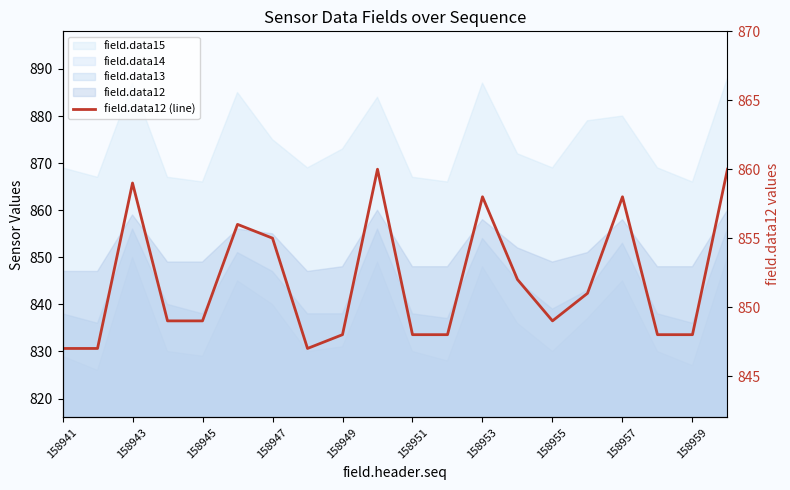

What is the difference between the second highest and minimum values?

13